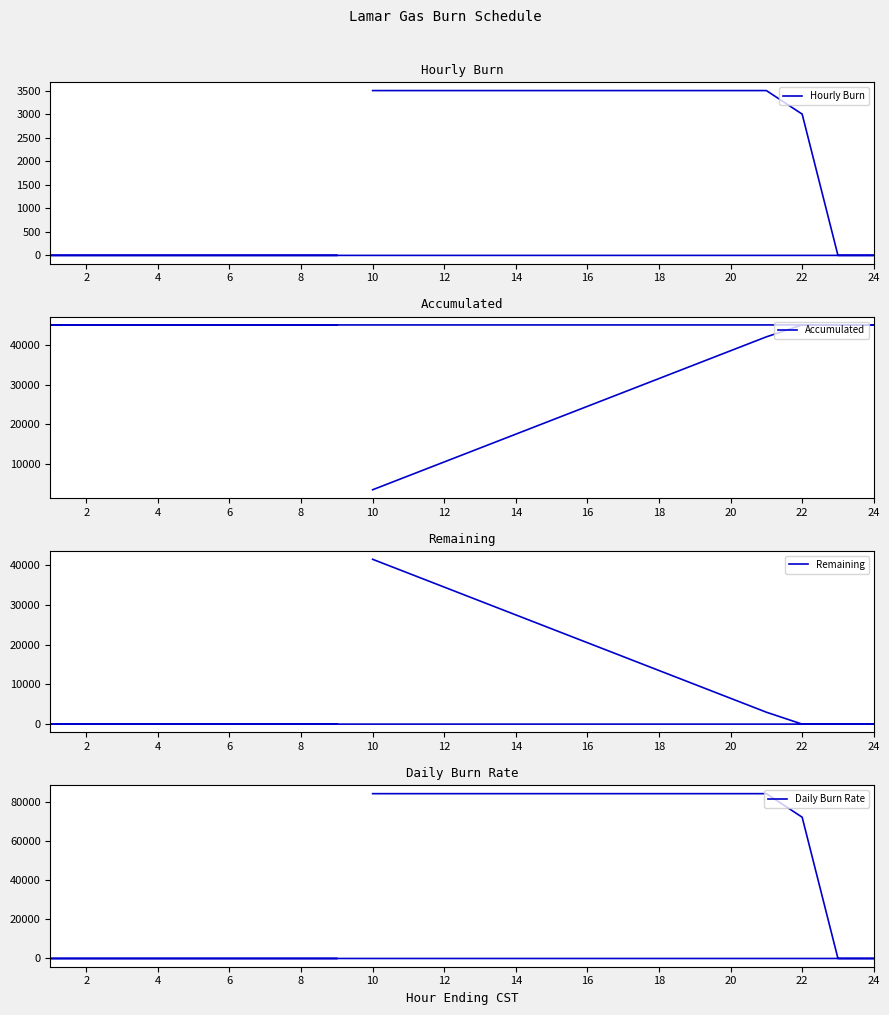

List the series in order of their peak value, highest first.

Daily Burn Rate, Accumulated, Remaining, Hourly Burn